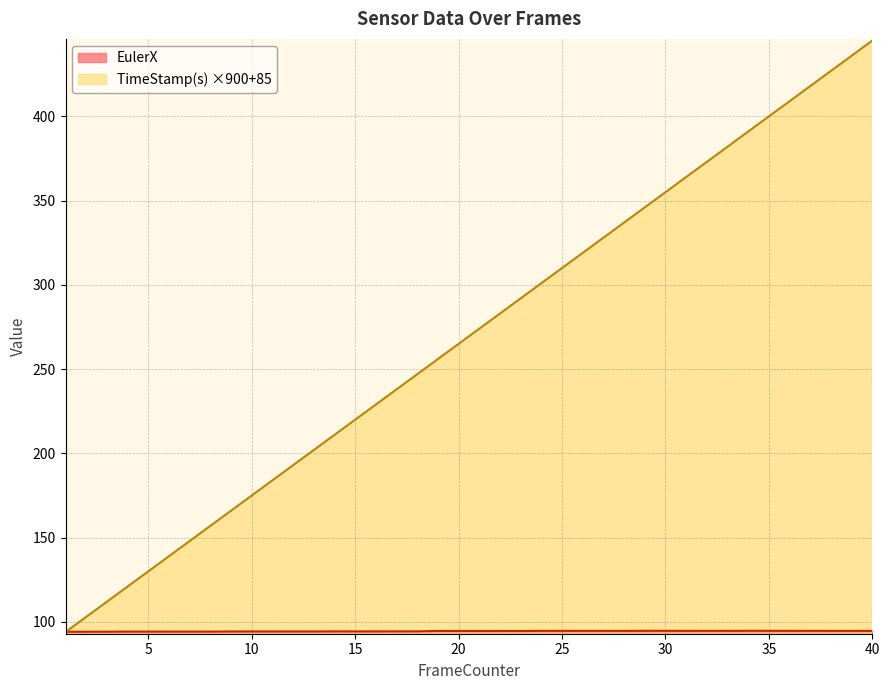

Which label corresponds to the smallest value in the chart?

1